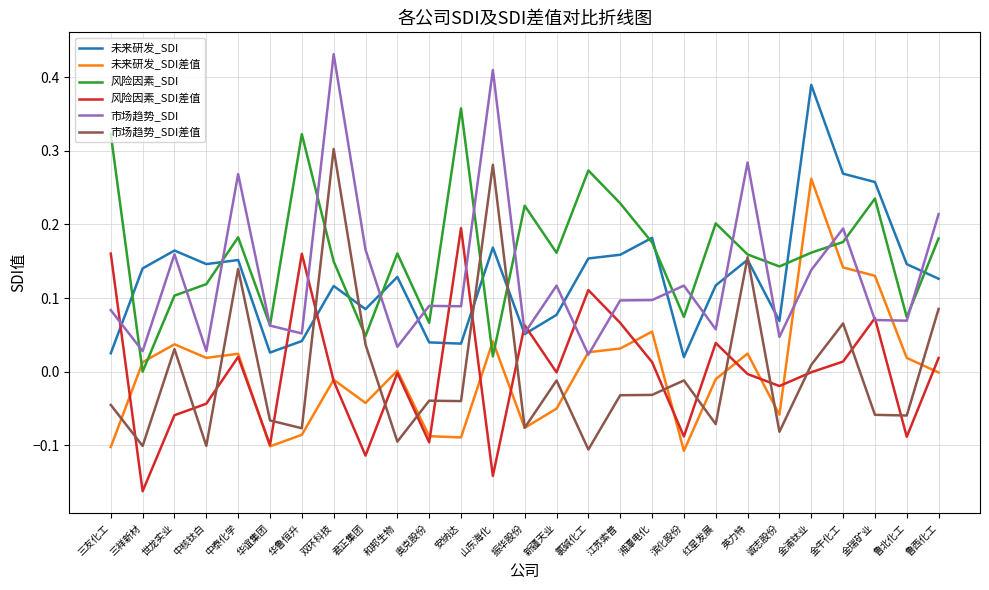

What position from the left is 新疆天业?

15